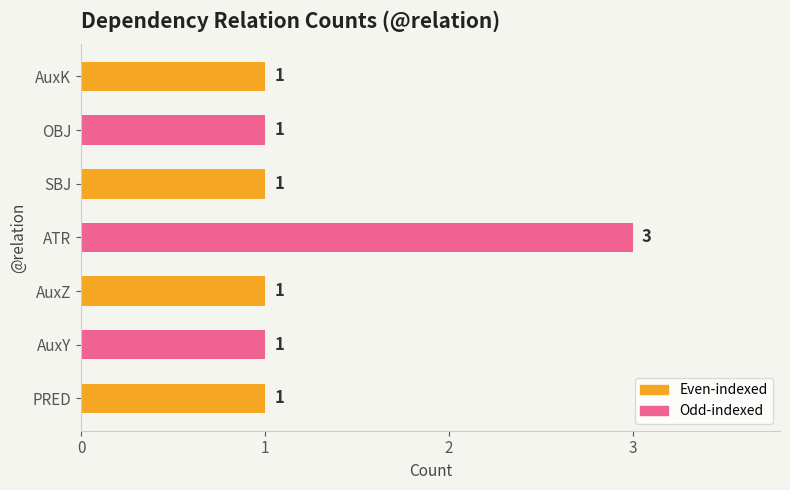

What is the sum of all values?

9